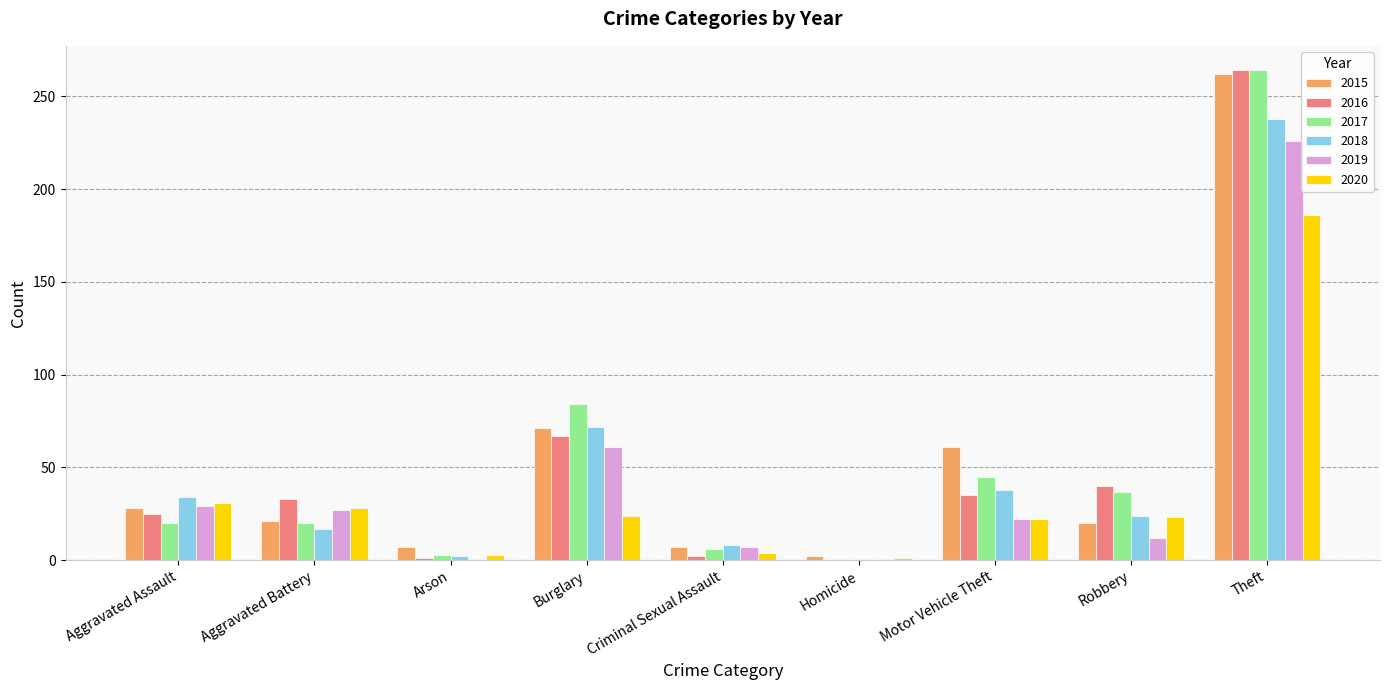

At which category is the sum across all series the highest?

Theft